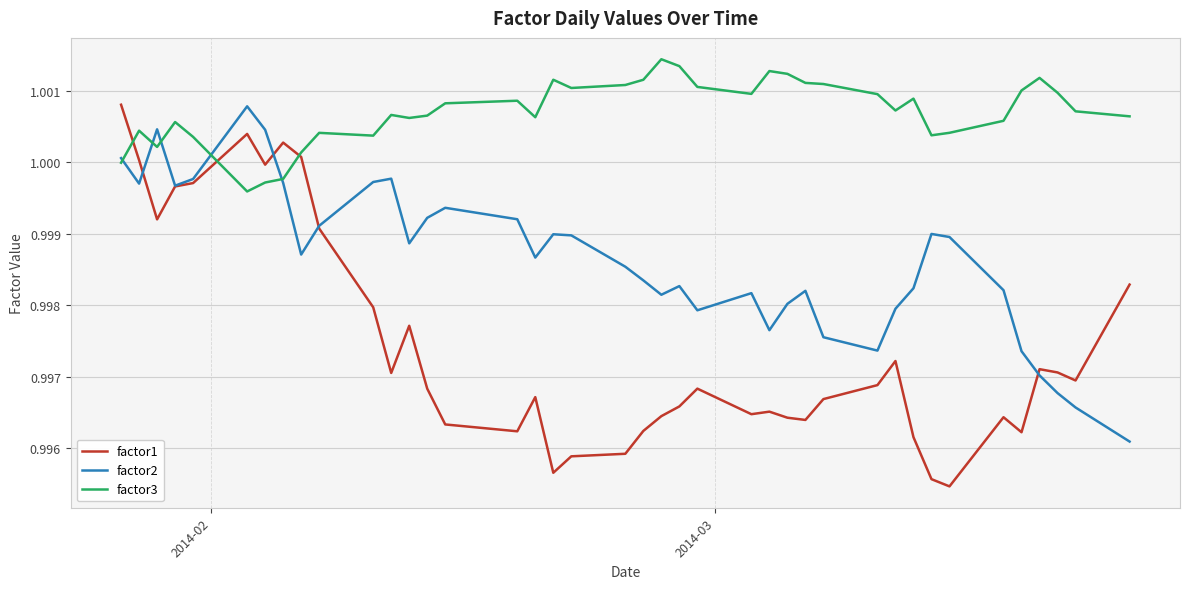

Rank the series by their average value, from highest to lowest.

factor3, factor2, factor1